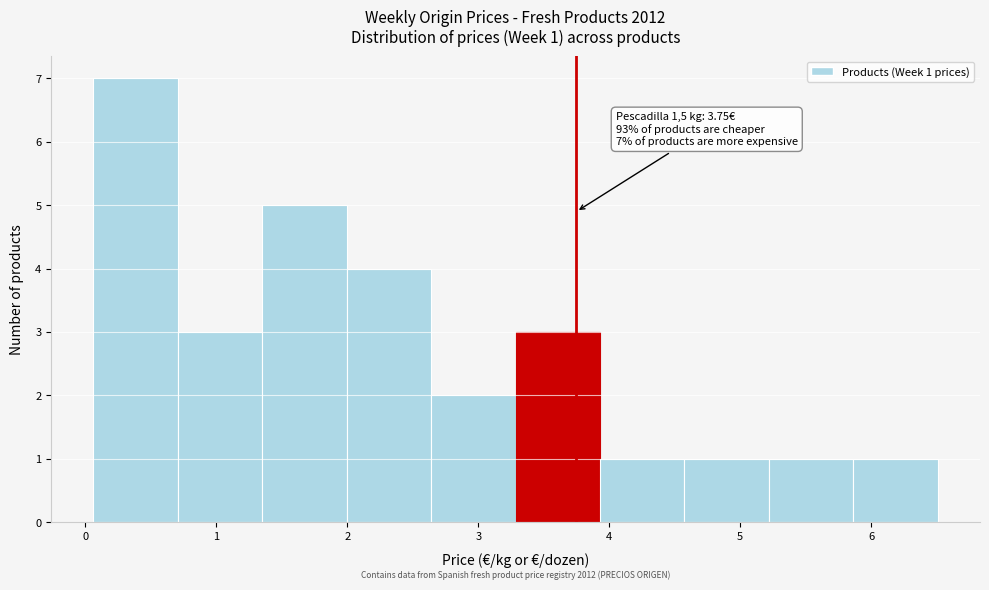

Over which range of the x-axis is the bar tallest?

0.1 to 0.7